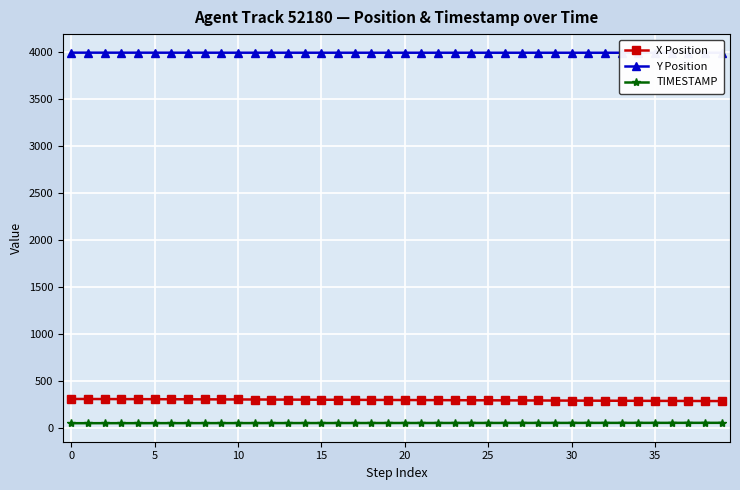

True or false: TIMESTAMP and X Position intersect in this chart.

False